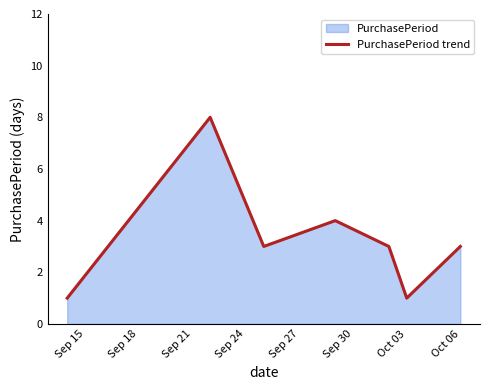

Count the number of categories in the chart.

7